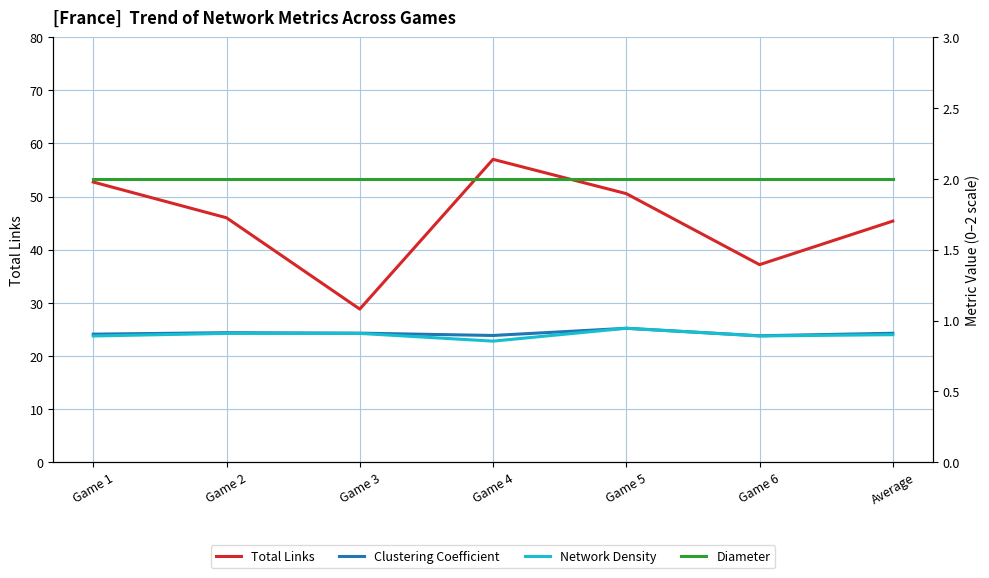

Between Game 3 and Game 2, which is larger?

Game 2